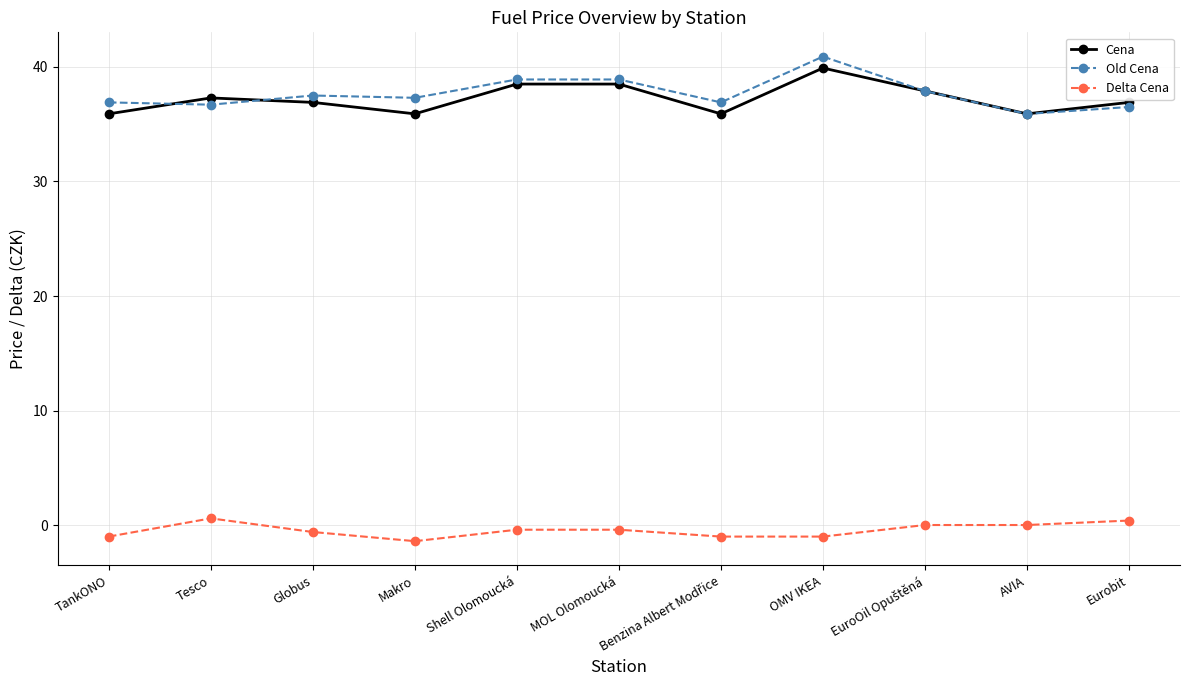

What is the label of the 2nd point from the left?

Tesco